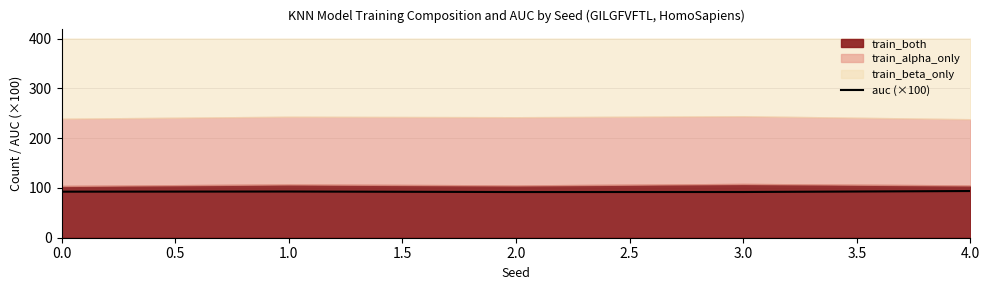

What is the value of the 4th point from the left?

91.8